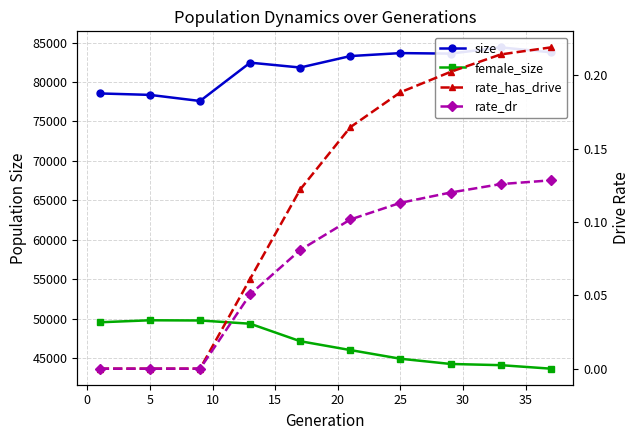

True or false: rate_has_drive has more than 0 points higher than both neighbors.

False